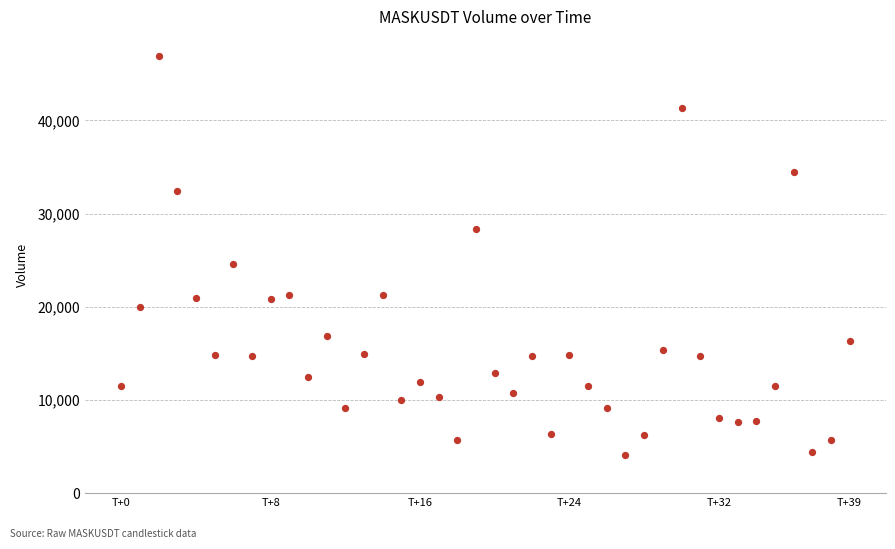

What Y value in the scatter plot is closest to 25483?

24562